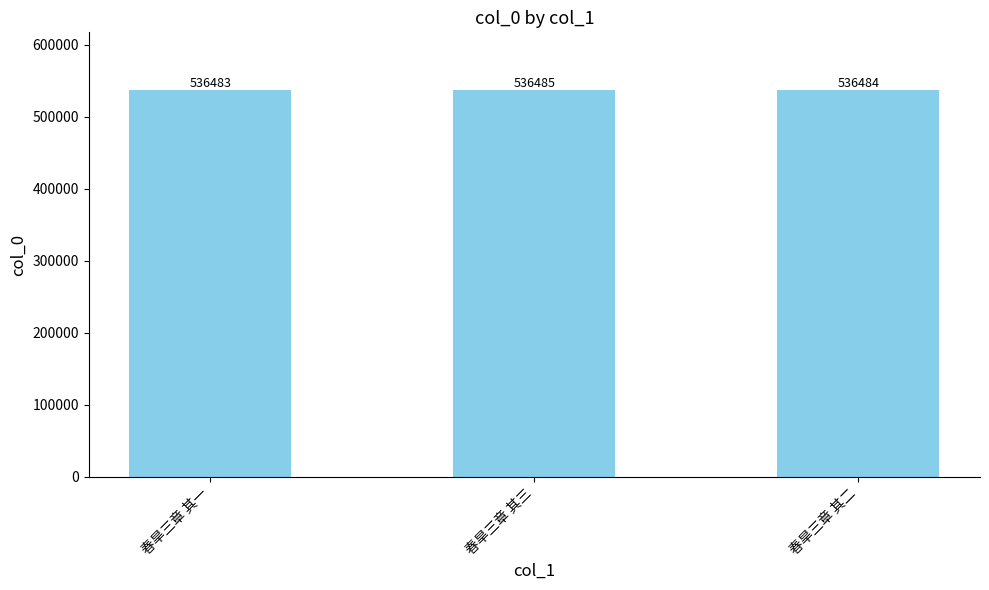

How many series are shown in this chart?

1